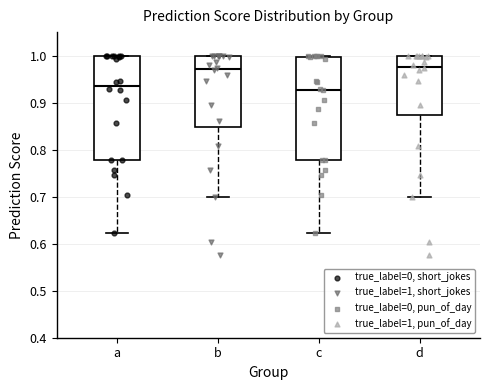

Where is the lower edge of the box for c on the y-axis? The values are not printed on the chart, so give them approximately, as read against the axis.

0.78